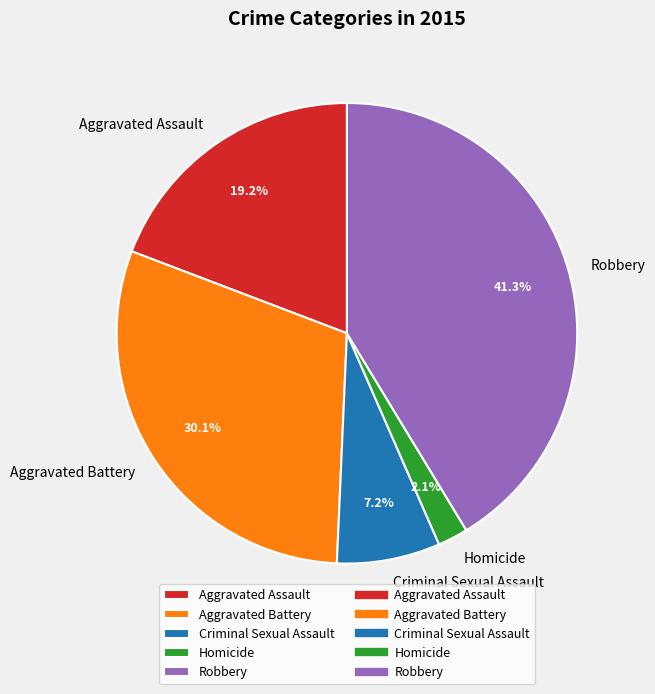

Does any single category account for the majority?

No